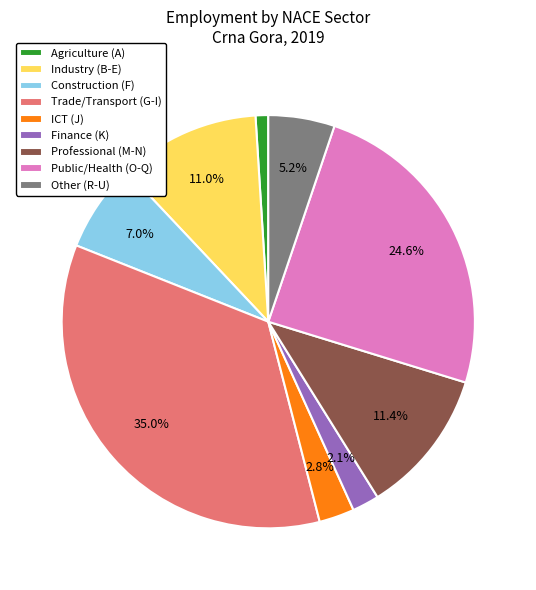

Does Industry (B-E) represent more than half of the total?

No